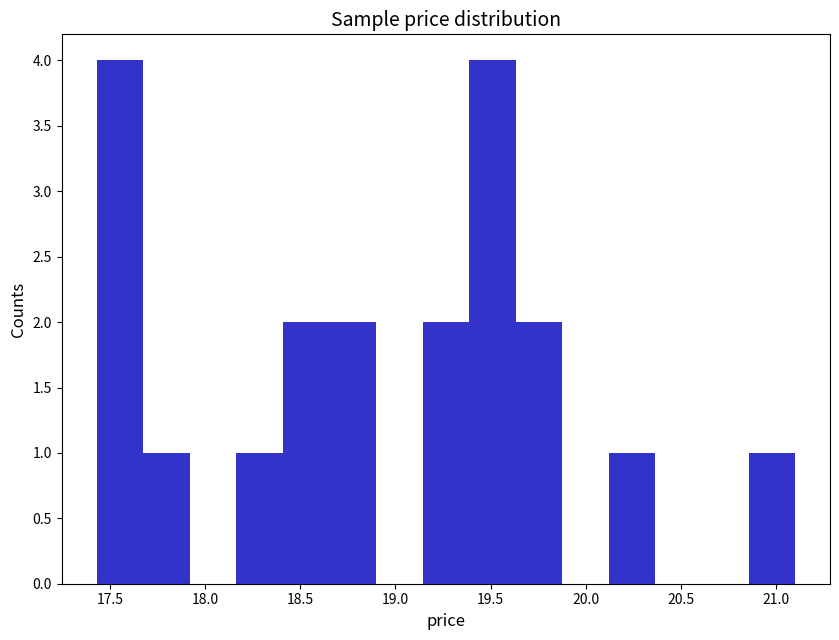

What is the height of the bar covering 20.85 to 21.10 on the x-axis? Neither the bar edges nor the heights are printed on the chart, so give them approximately, as read against the axes.

1